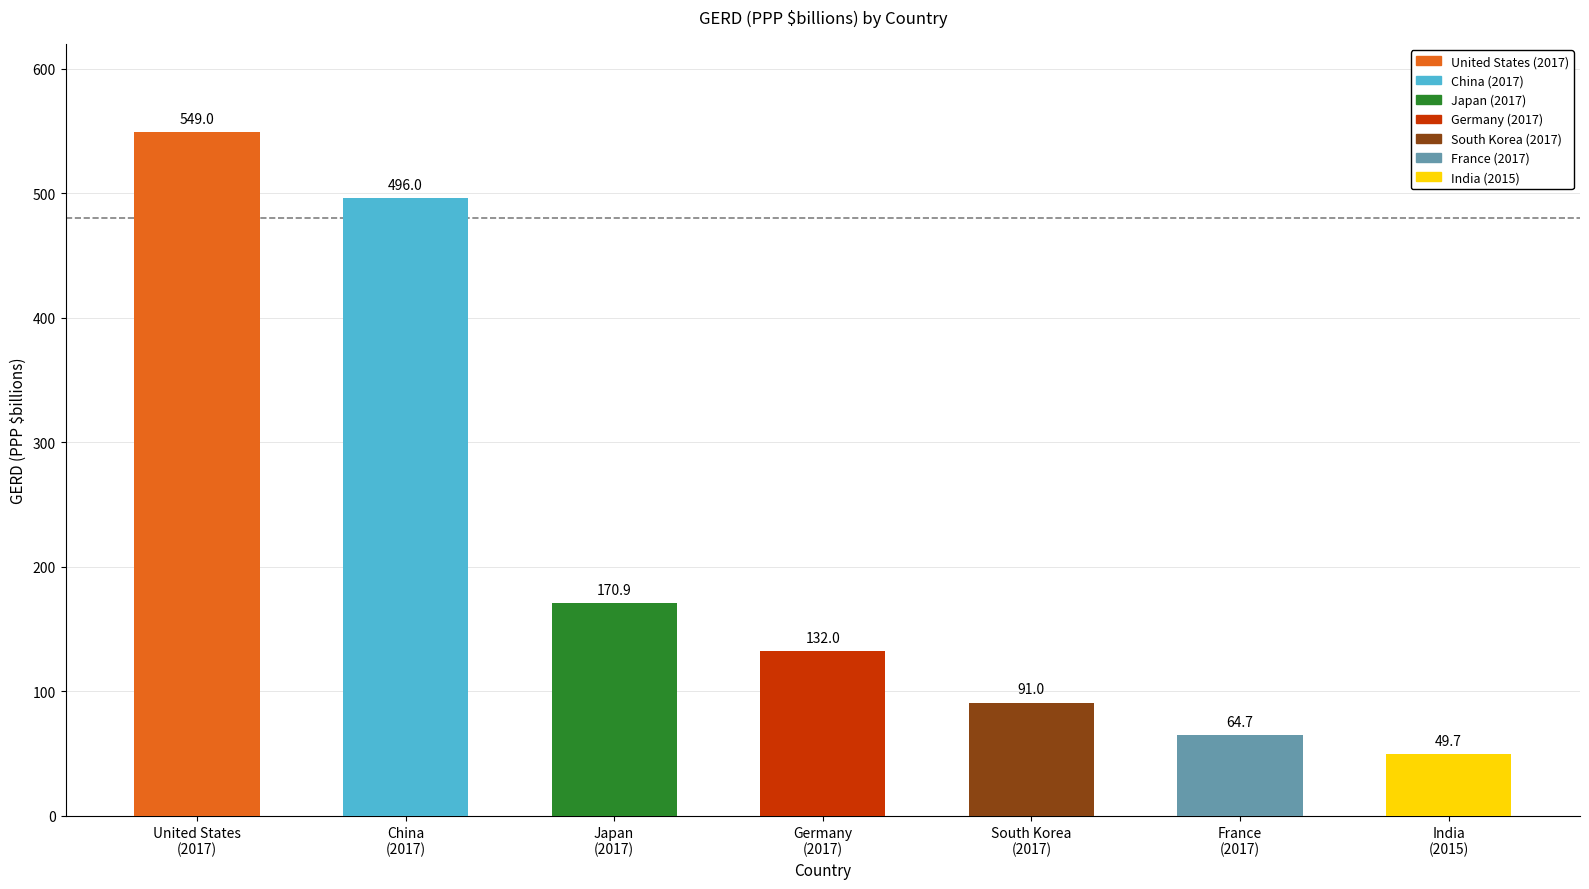

What is the label of the 7th bar from the right?

United States (2017)